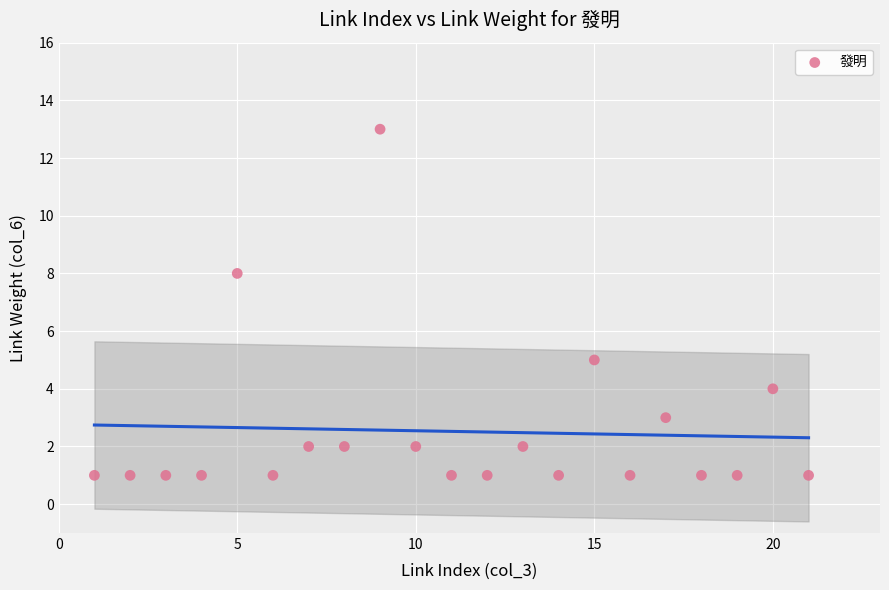

What is the range of Y values (max minus min)?

12